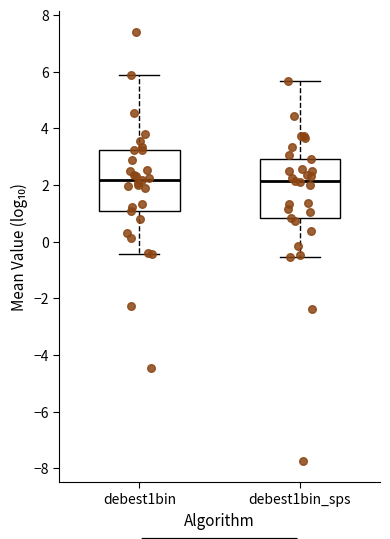

Reading left to right, transcribe this box plot: for each box, give where its median line is, the range the box spans, and where its two whiskers end, as read against the y-axis. The values are not printed on the chart, so give them approximately, as read against the axis.

debest1bin: median 2.2, box 1.0 to 3.2, whiskers -0.4 to 5.8
debest1bin_sps: median 2.2, box 0.8 to 2.8, whiskers -0.6 to 5.6